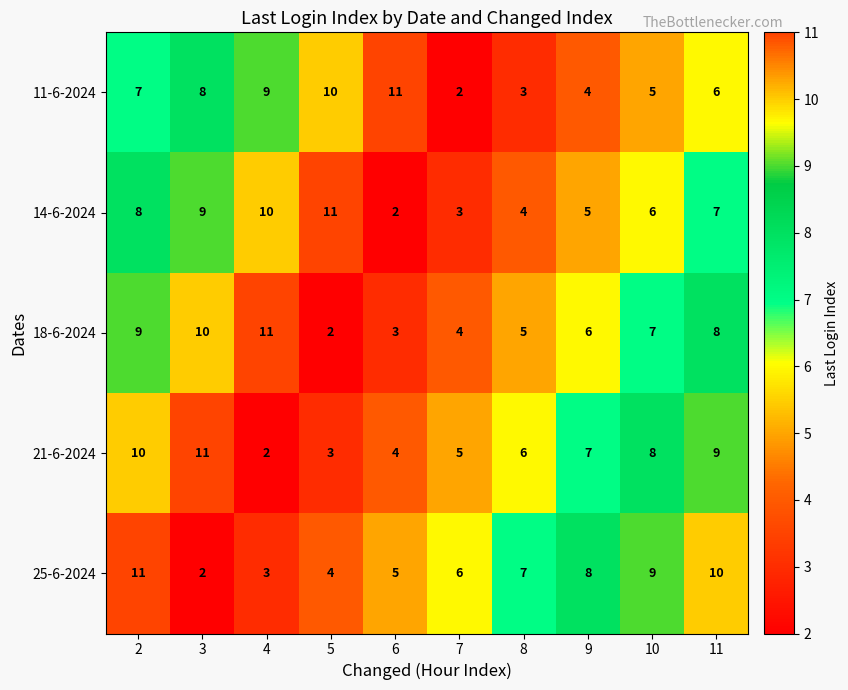

What is the sum of the 18-6-2024 values at 6 and 3?

13